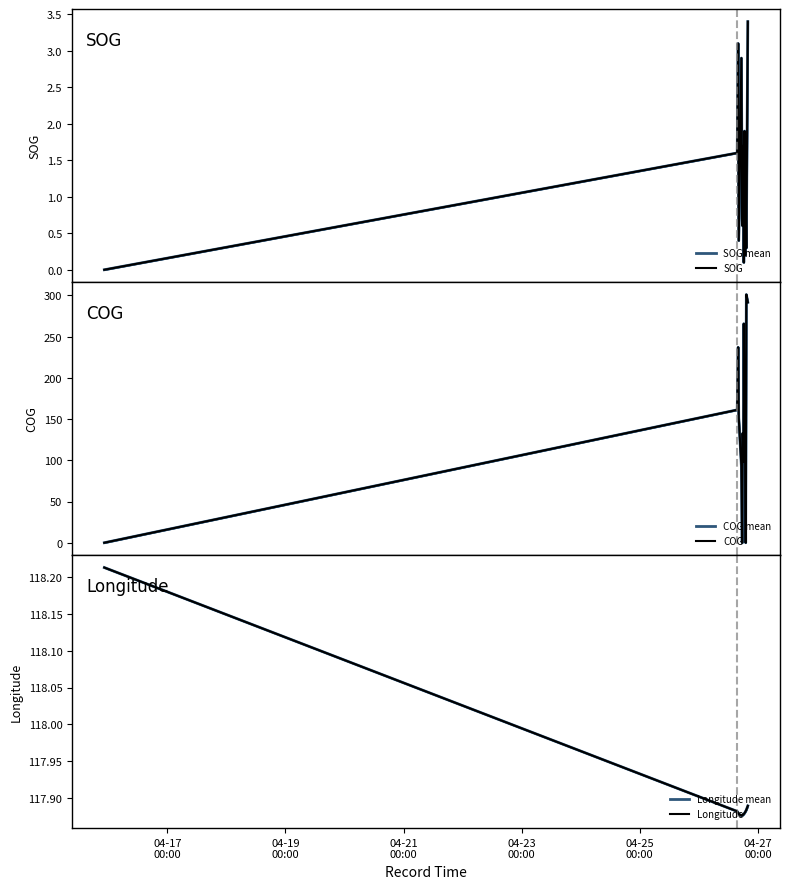

At how many categories does at least one series exceed 283?

6